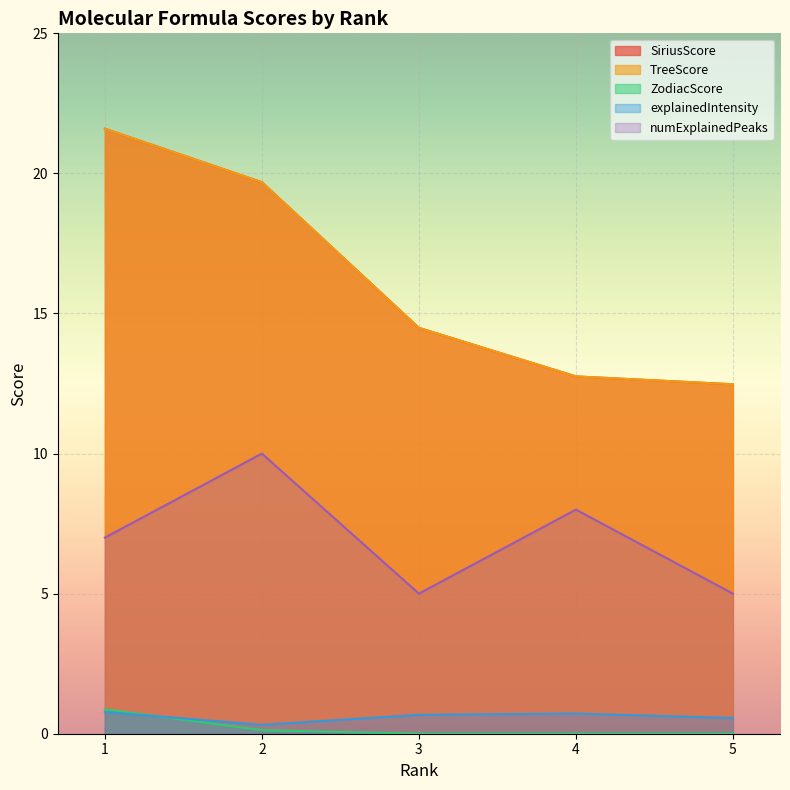

Count the ZodiacScore values in the range 0 to 1.

5